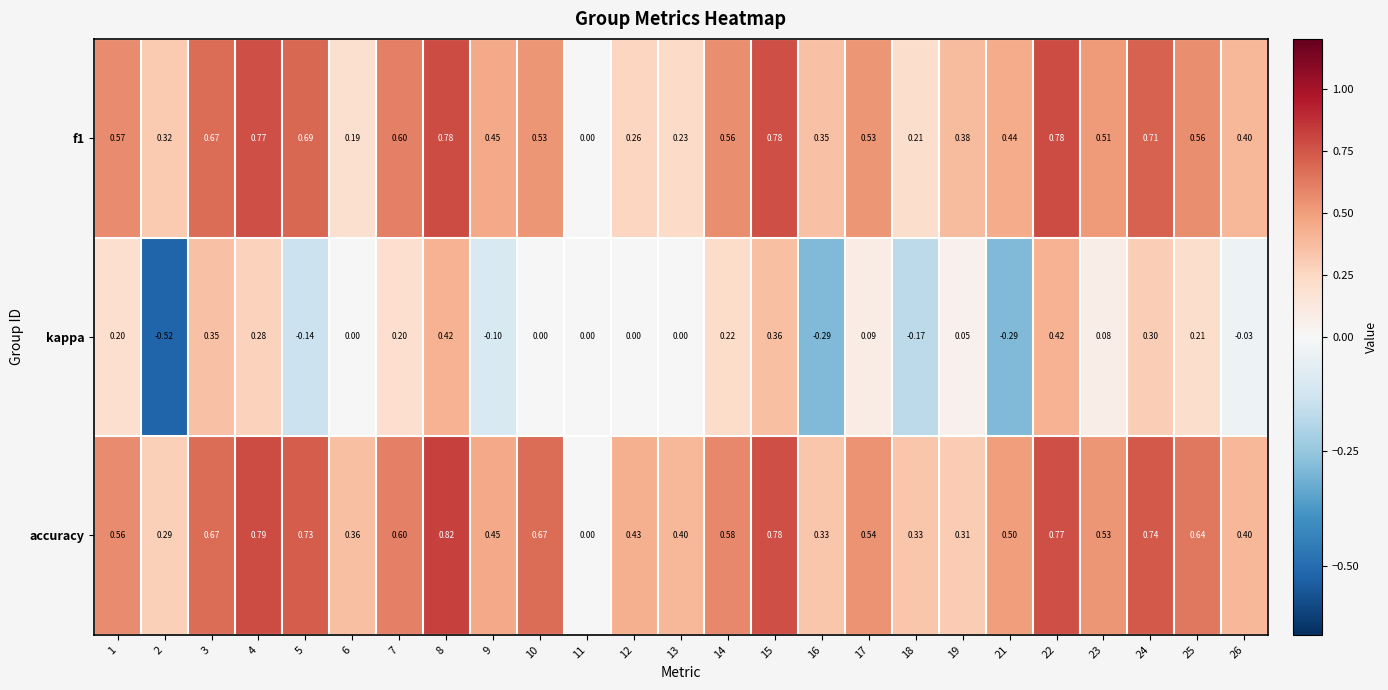

Which series has the largest range (max minus min)?

kappa